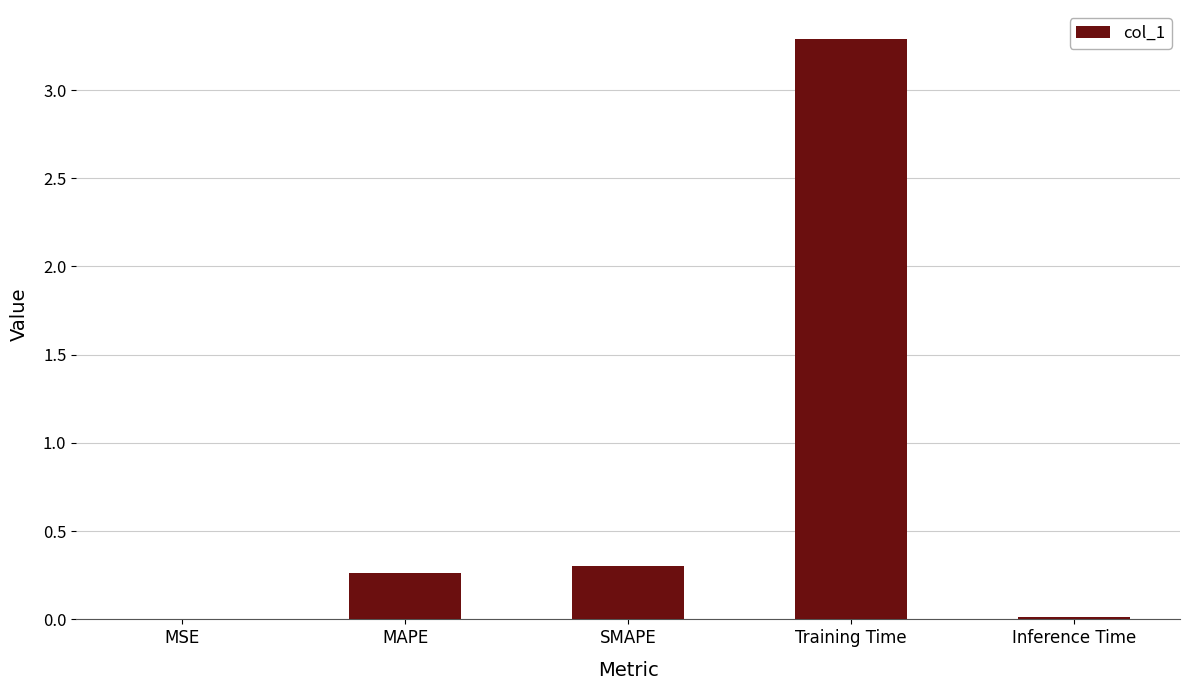

What is the sum of all values?

3.9